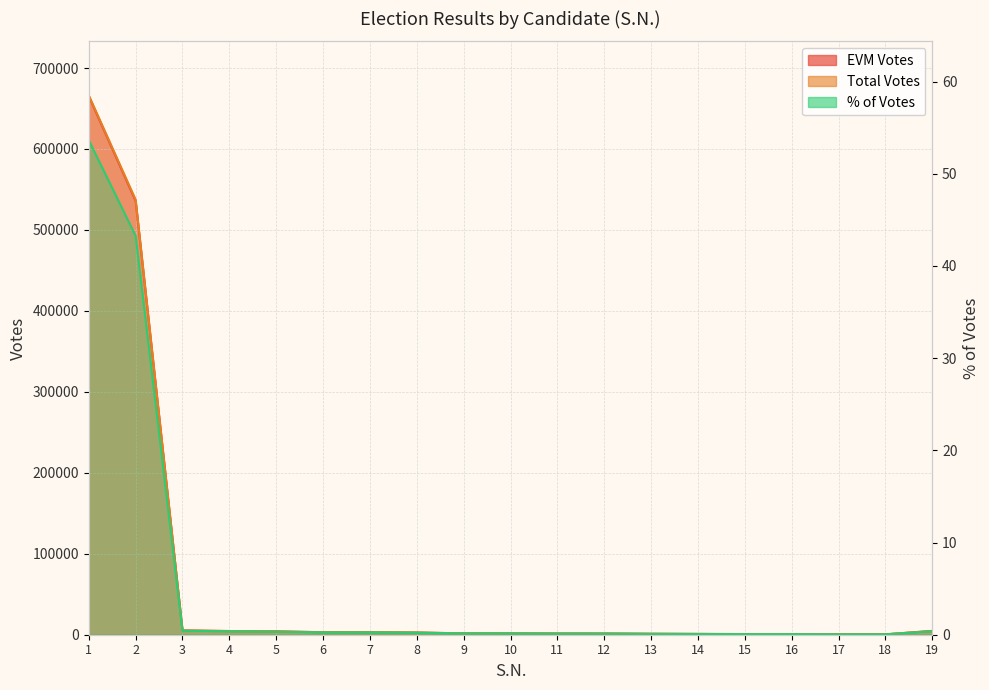

What value does the EVM Votes series have at 18?

468.0